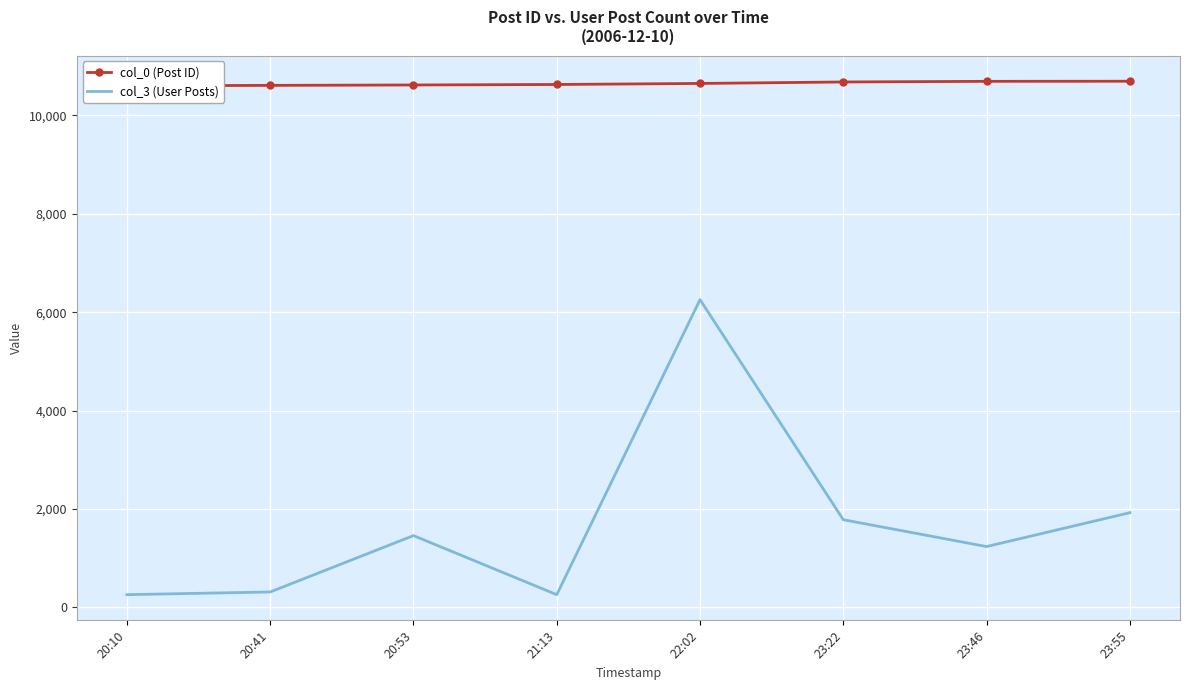

At how many categories does at least one series exceed 2637?

8